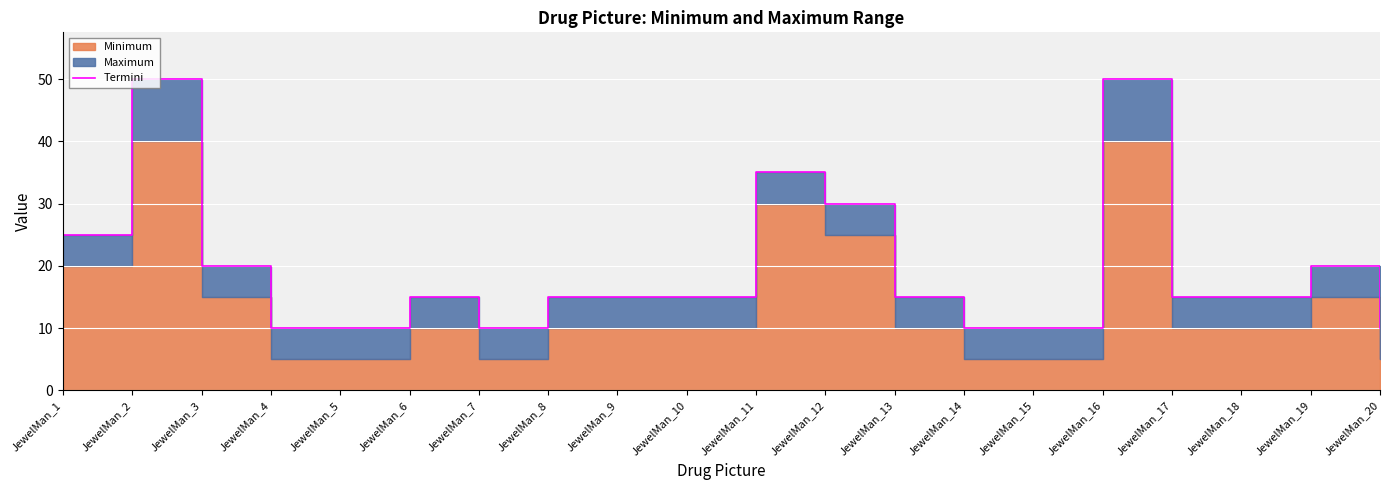

How many lines are shown in the chart?

1